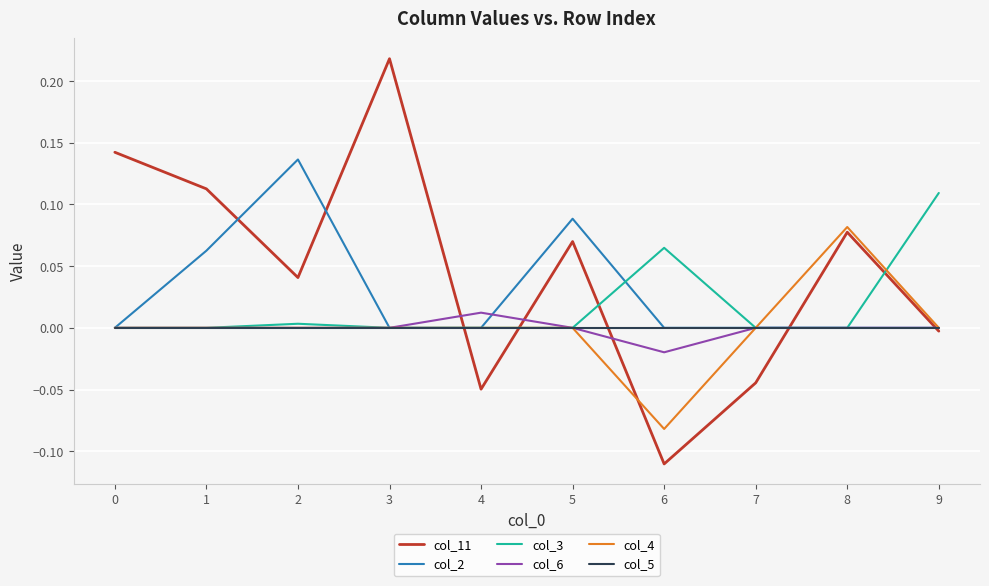

Which series ends up on top after the final intersection of col_11 and col_3?

col_3